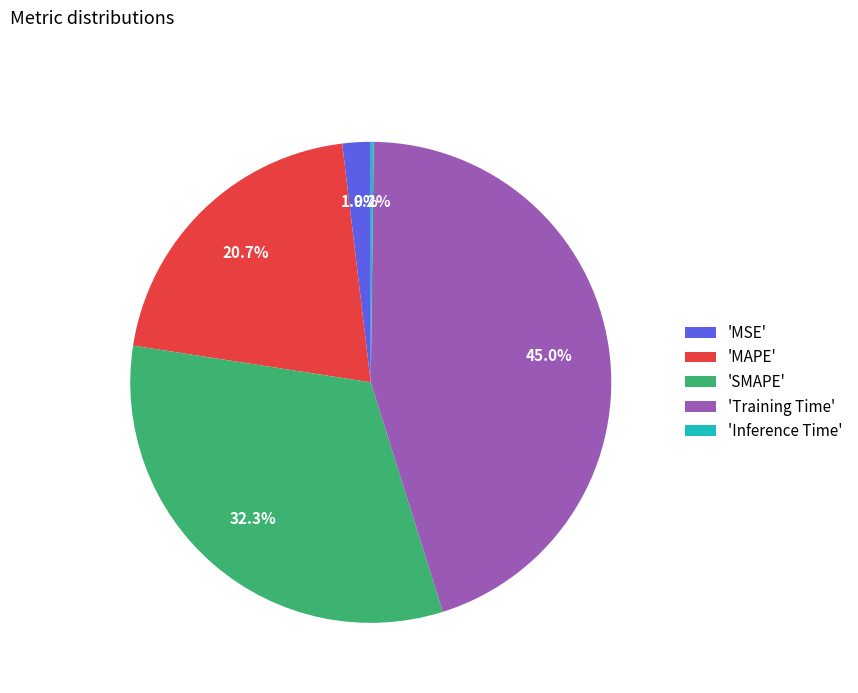

Which category has the biggest portion of the pie?

'Training Time'